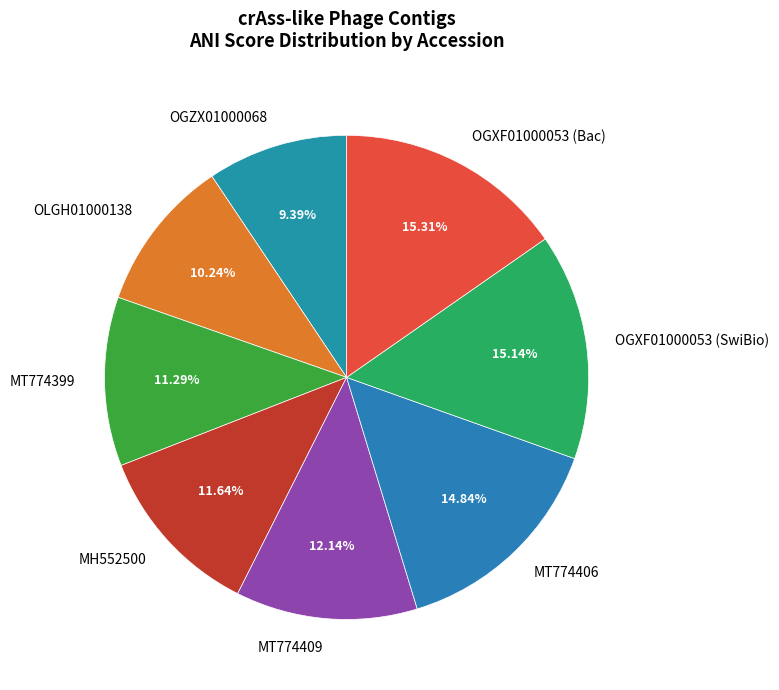

Is it true that OGZX01000068 is 9% of the pie?

True